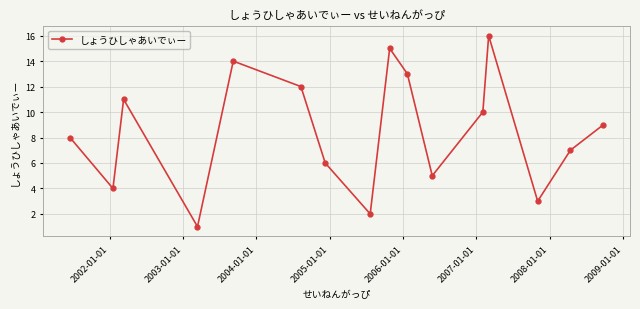

What is the maximum value shown in the chart?

16